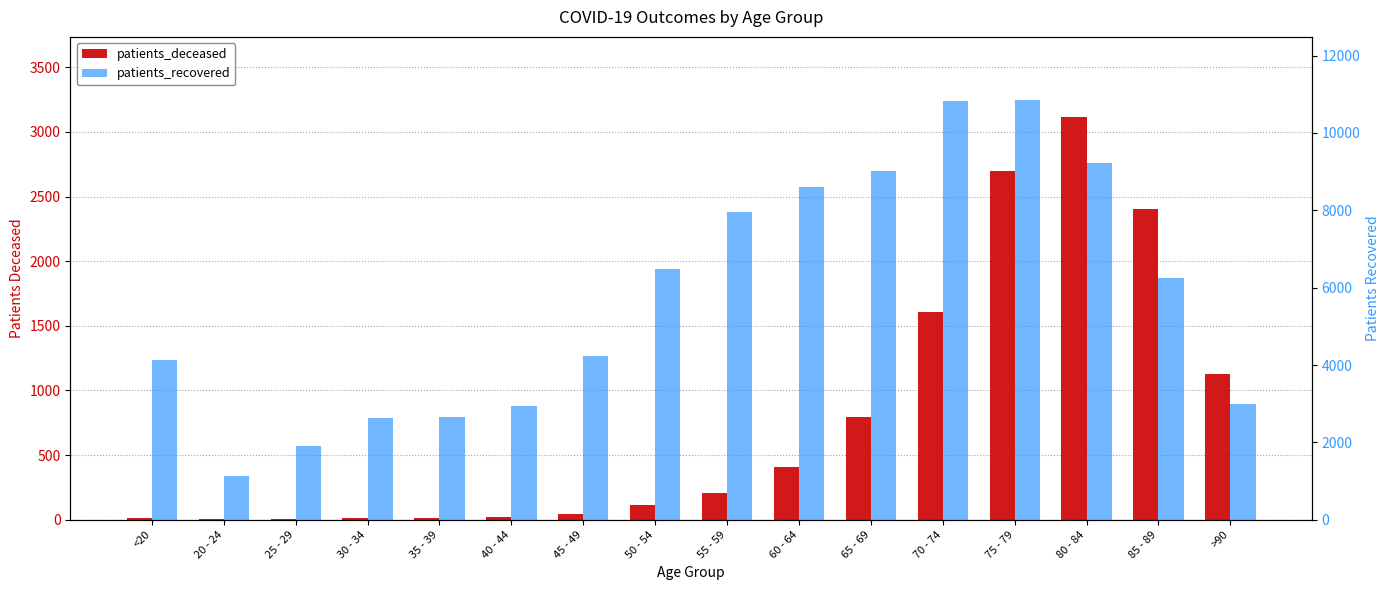

What is the label of the 9th bar from the right?

50 - 54